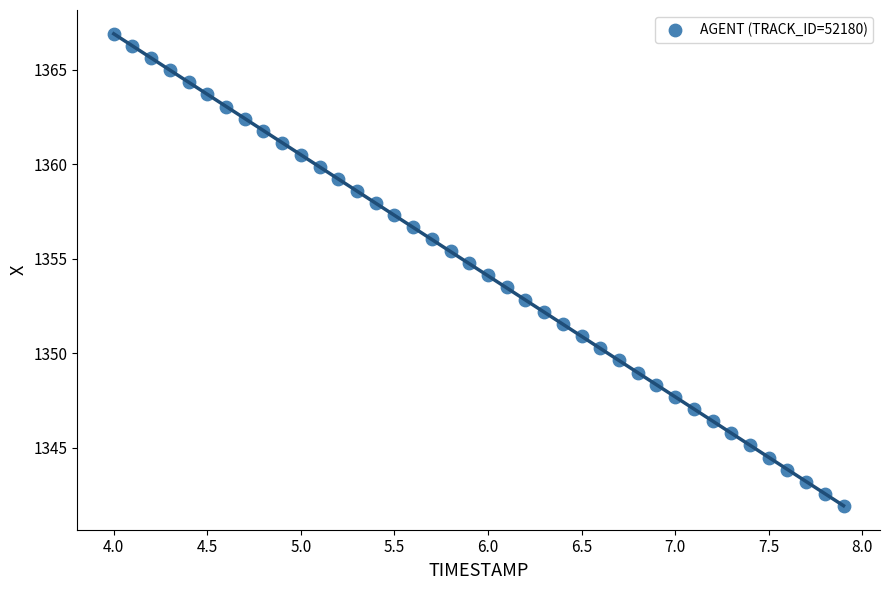

What is the range of Y values (max minus min)?

25.0